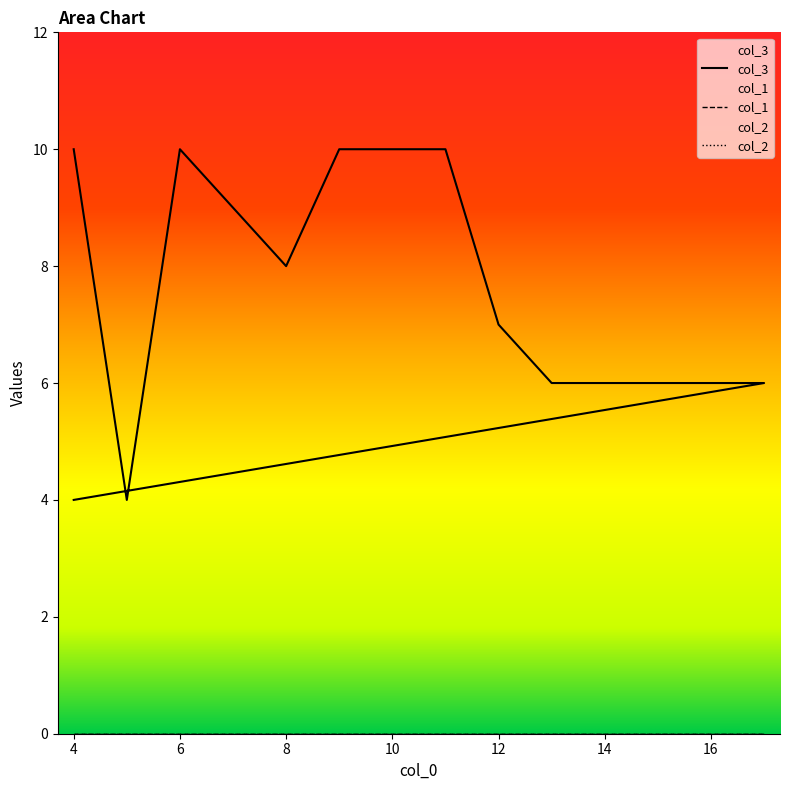

Which series has the largest total across all categories?

col_3